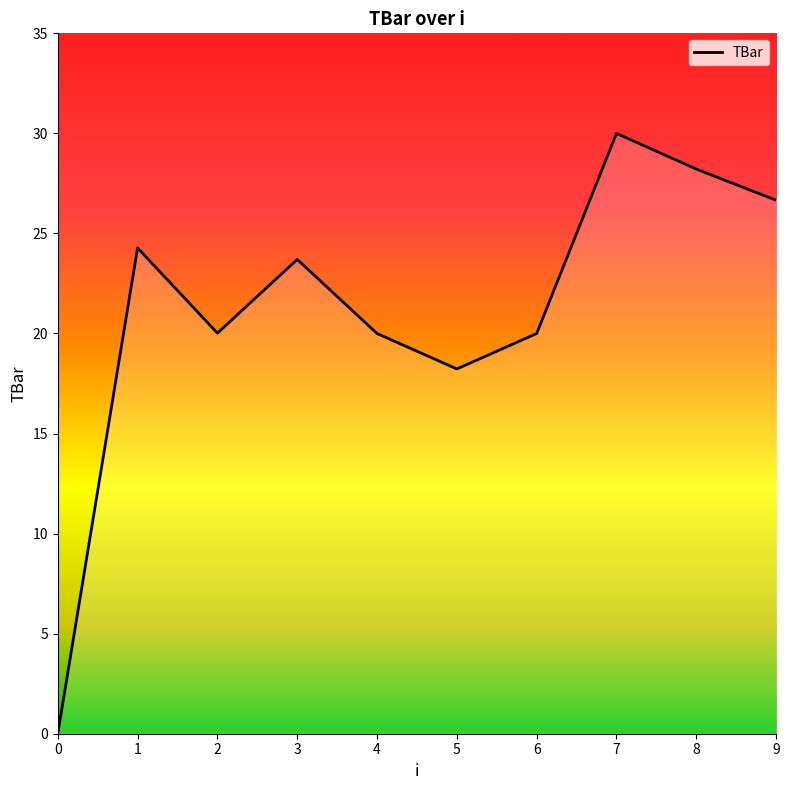

Where is the data nearest to the value 15?

5